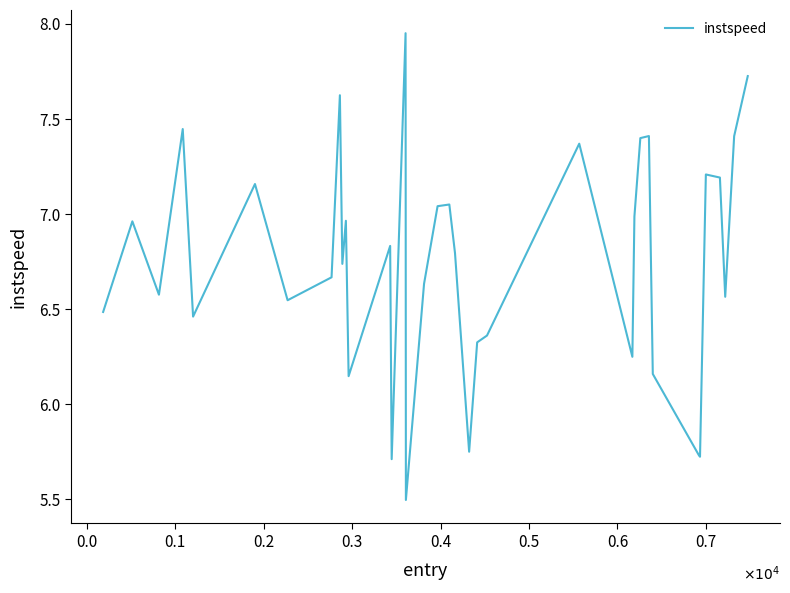

What is the difference between the maximum and minimum values?

2.5